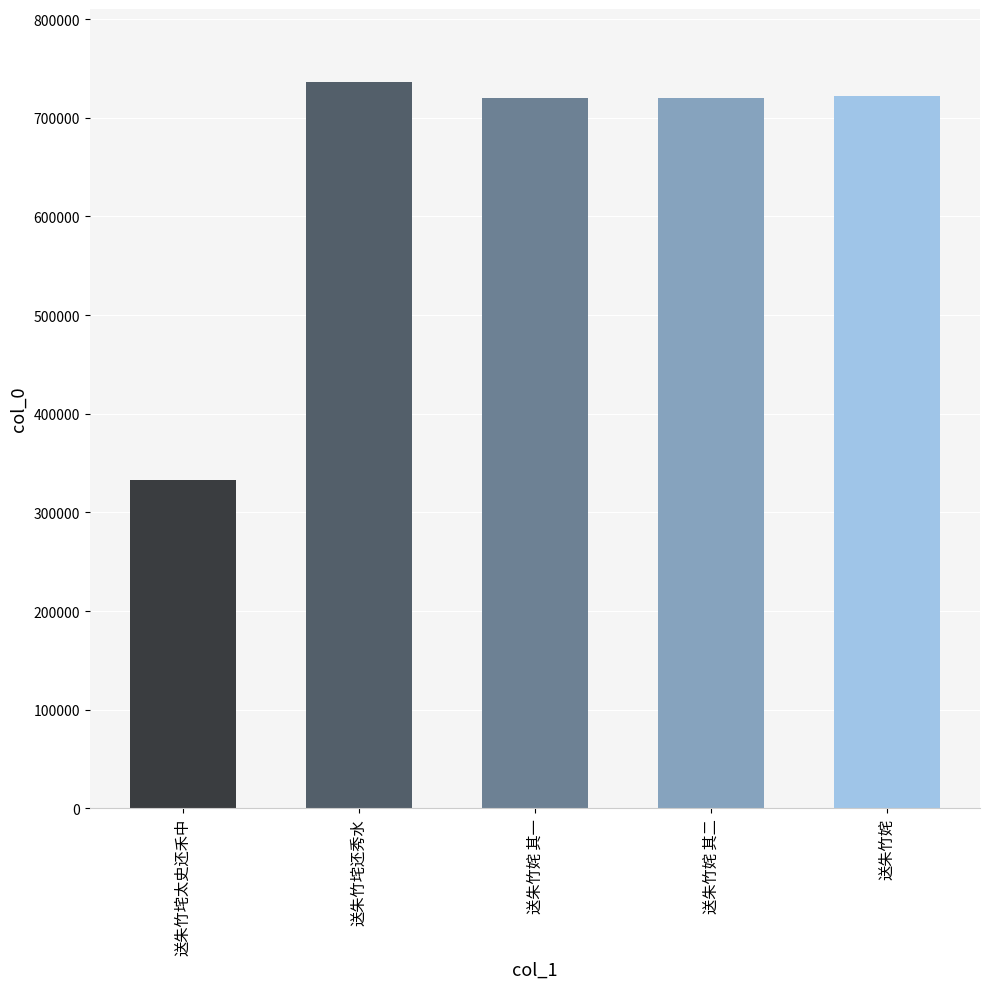

The chart shows a value of 722540 at 送朱竹姹. True or false?

True